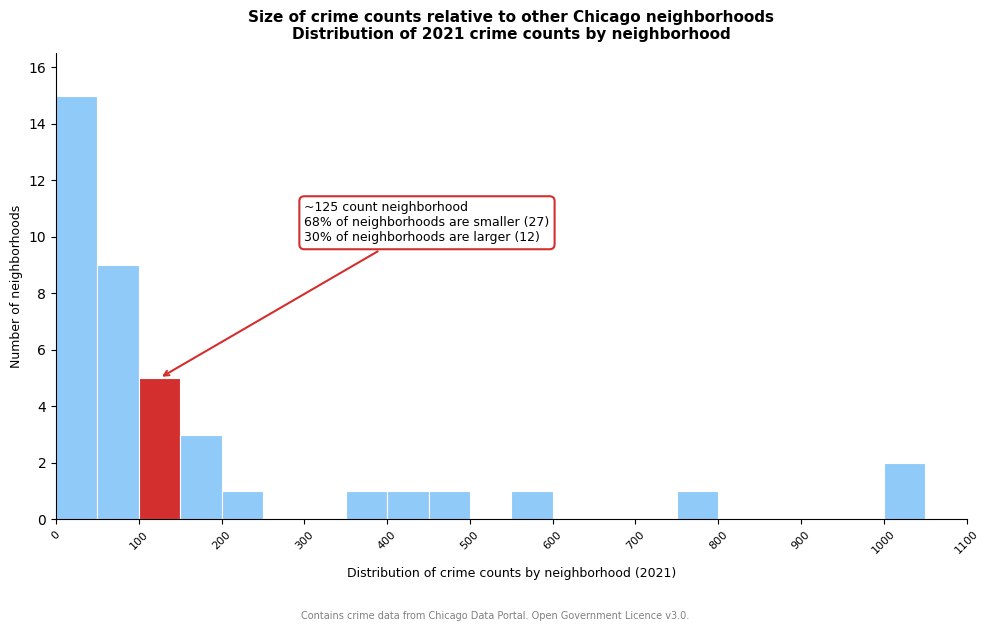

Over which range of the x-axis is the bar tallest?

0 to 50